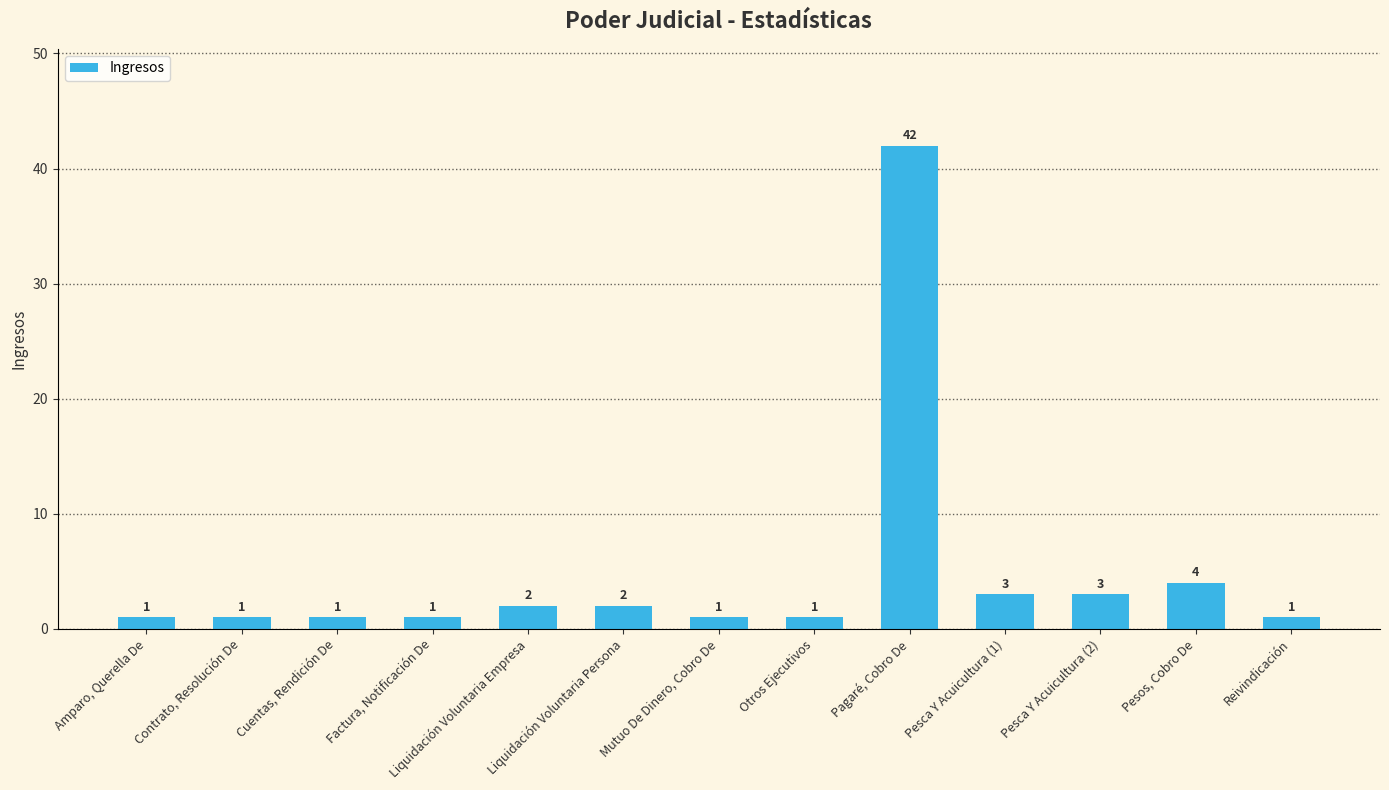

What is the difference between the values at Pesca Y Acuicultura (1) and Liquidación Voluntaria Empresa?

1